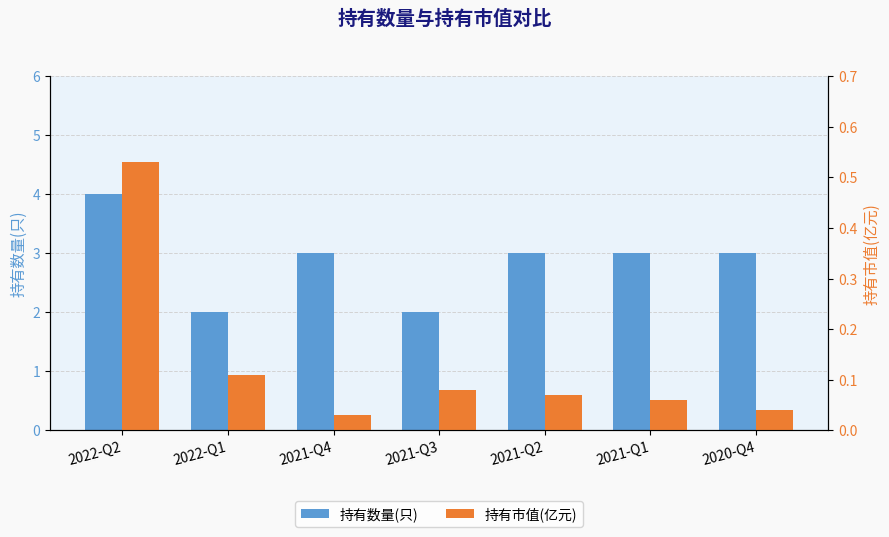

Which category has the highest value in the 持有数量(只) series?

2022-Q2